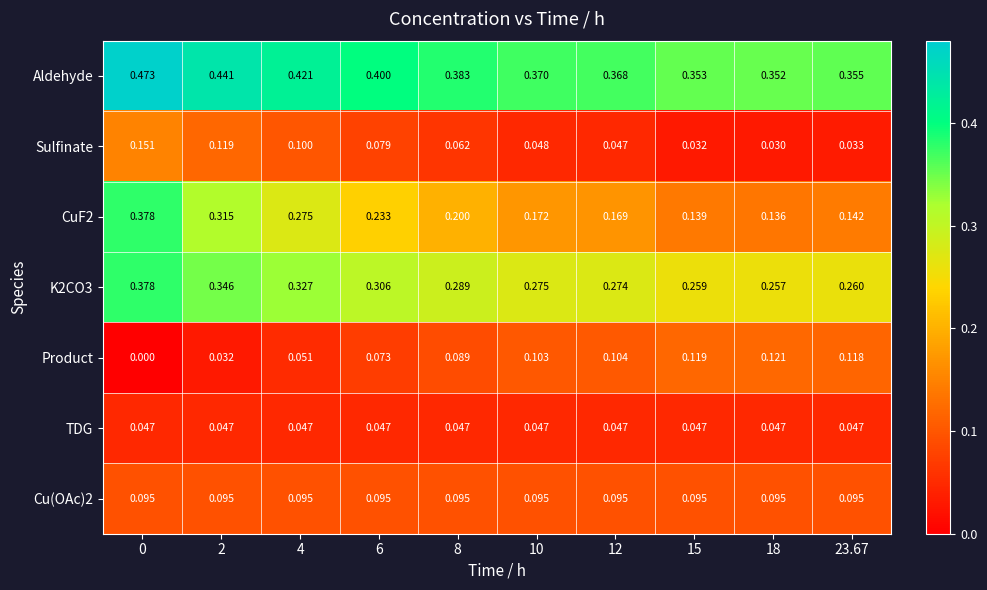

Is the value of Product at 8 greater than the value of Sulfinate at 18?

Yes